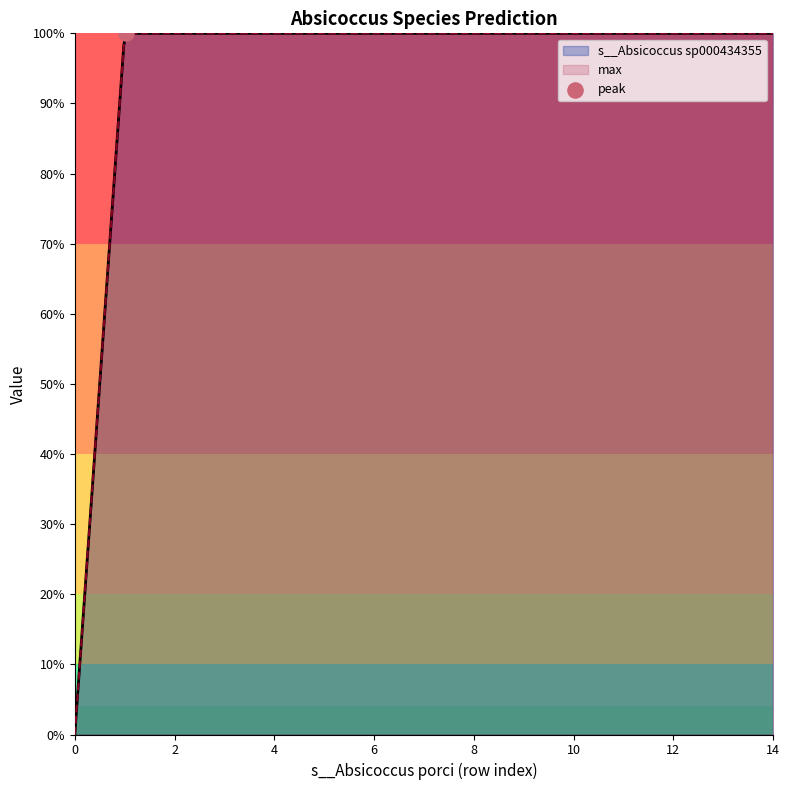

Which series has the largest total across all categories?

s__Absicoccus sp000434355